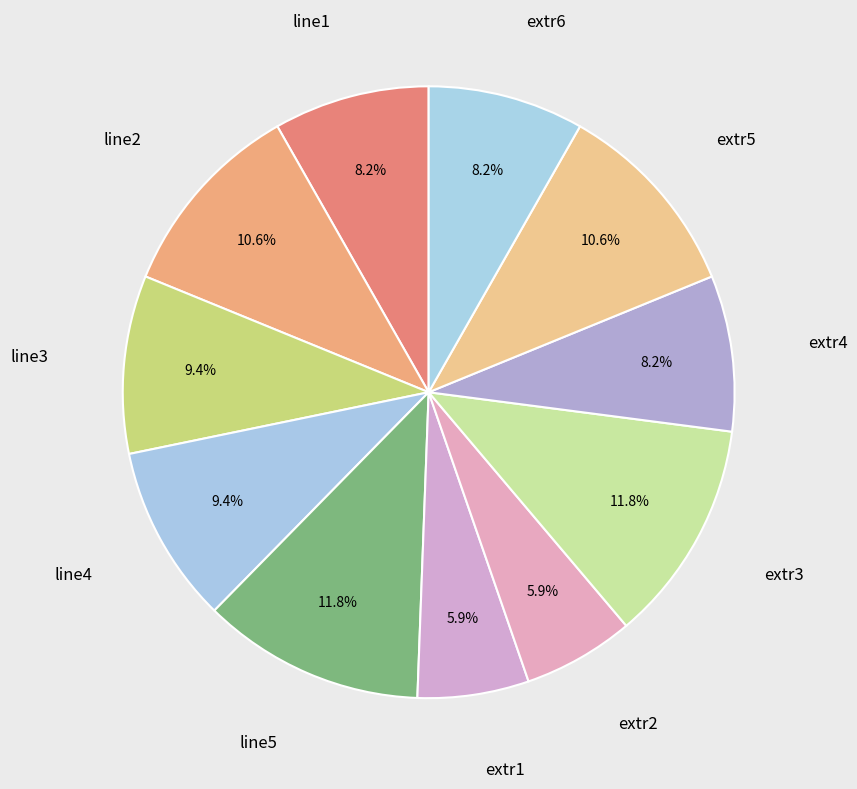

Which slice is the largest?

line5